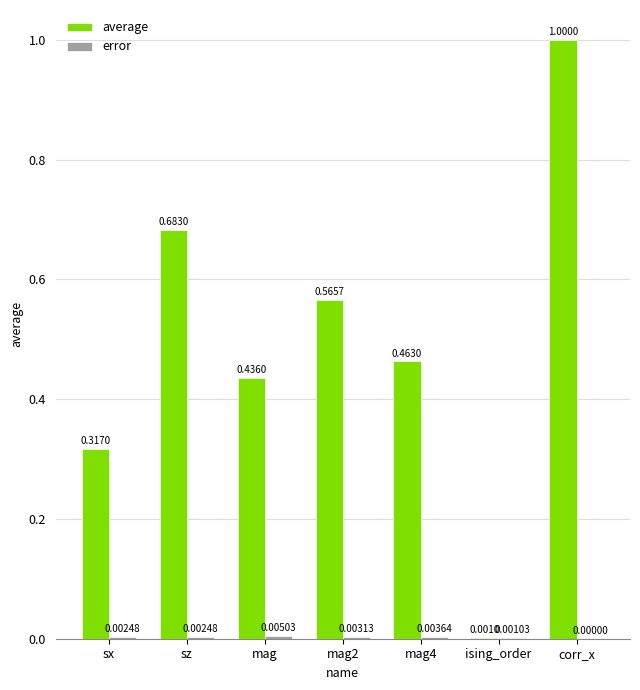

Which series changed the most between ising_order and corr_x?

average